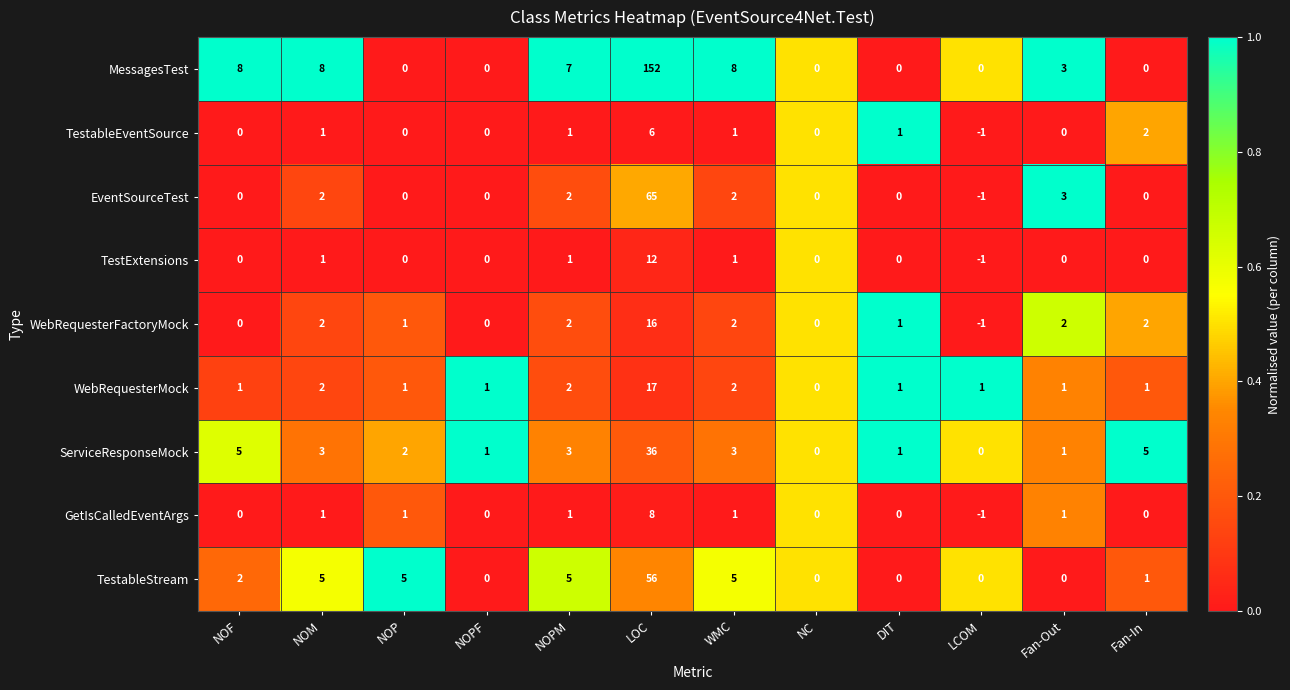

Where does the MessagesTest series first go above 3?

NOF